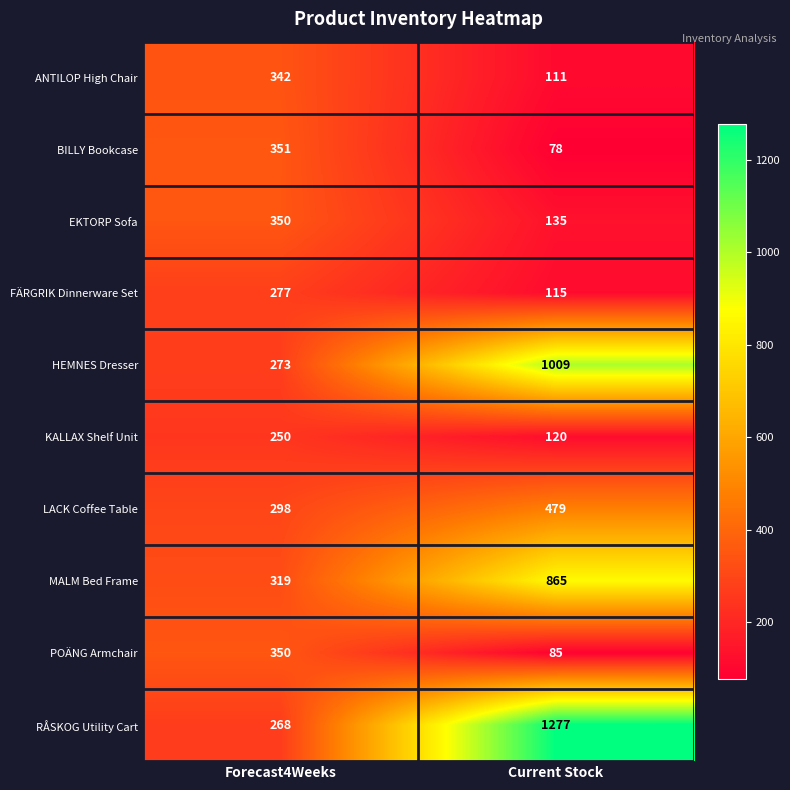

How many data points does each series have?

2